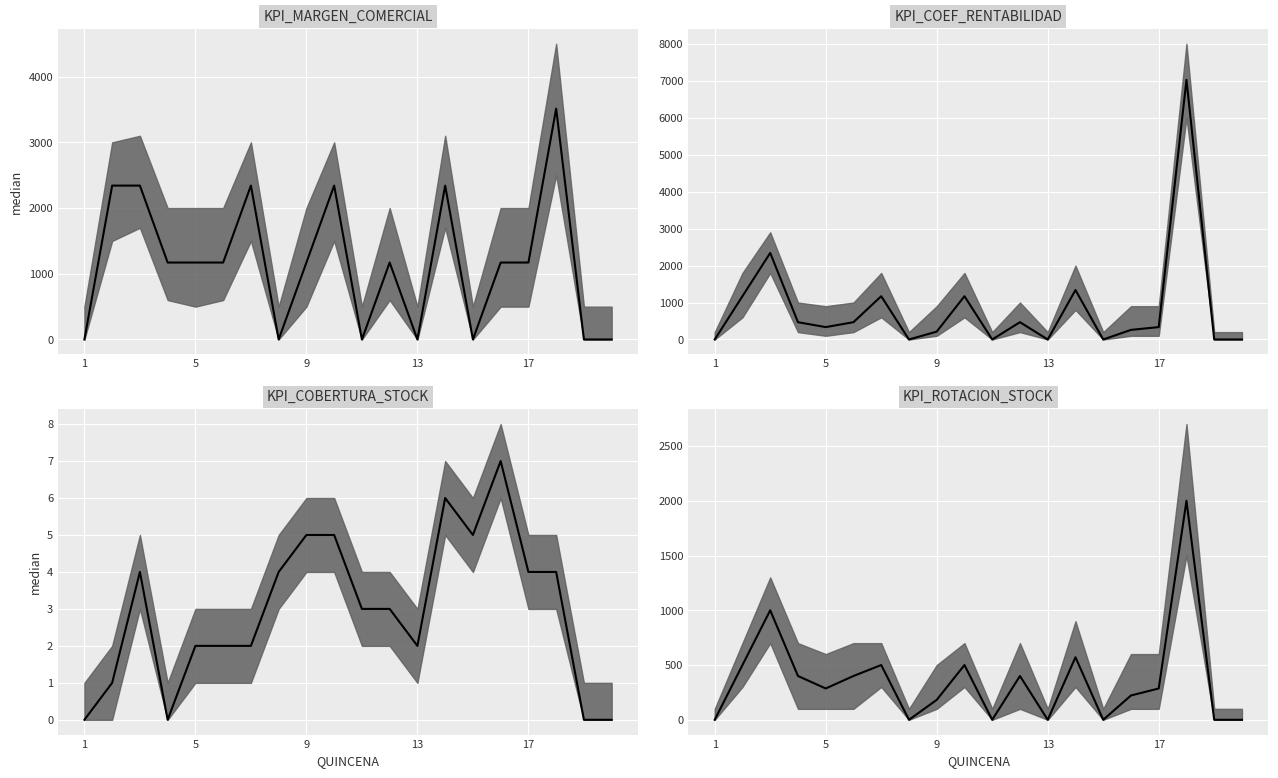

Is it true that KPI_MARGEN_COMERCIAL median equals 1171 at 17?

True